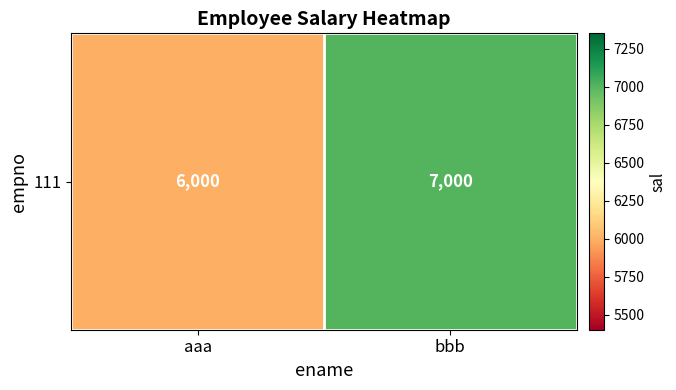

The value at bbb is 7000. True or false?

True